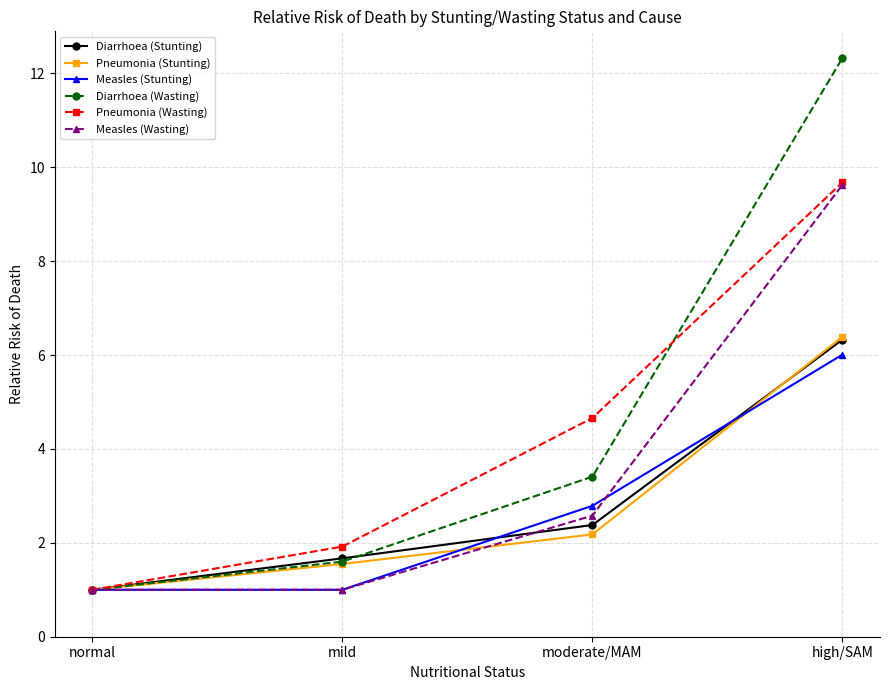

How many values in the Diarrhoea (Wasting) series are below 3?

2